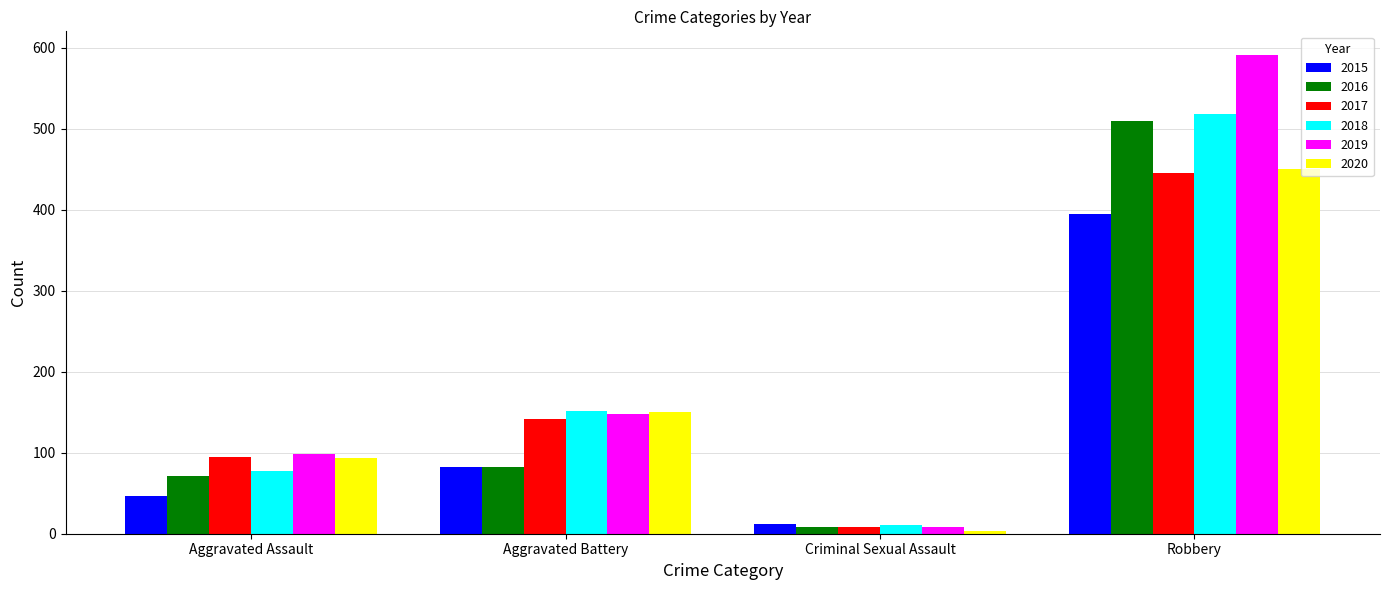

Is it true that 2019 equals 98 at Aggravated Assault?

True